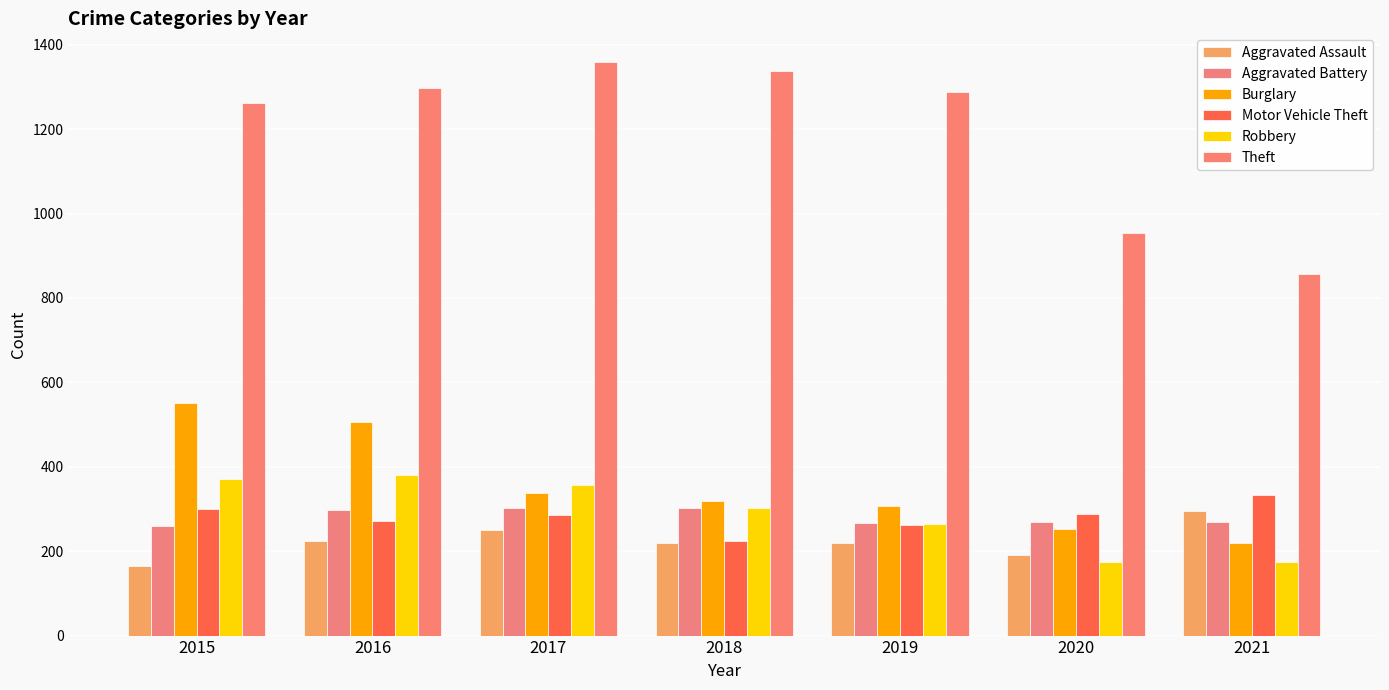

What value does the Motor Vehicle Theft series have at 2020, to the nearest 10?

290